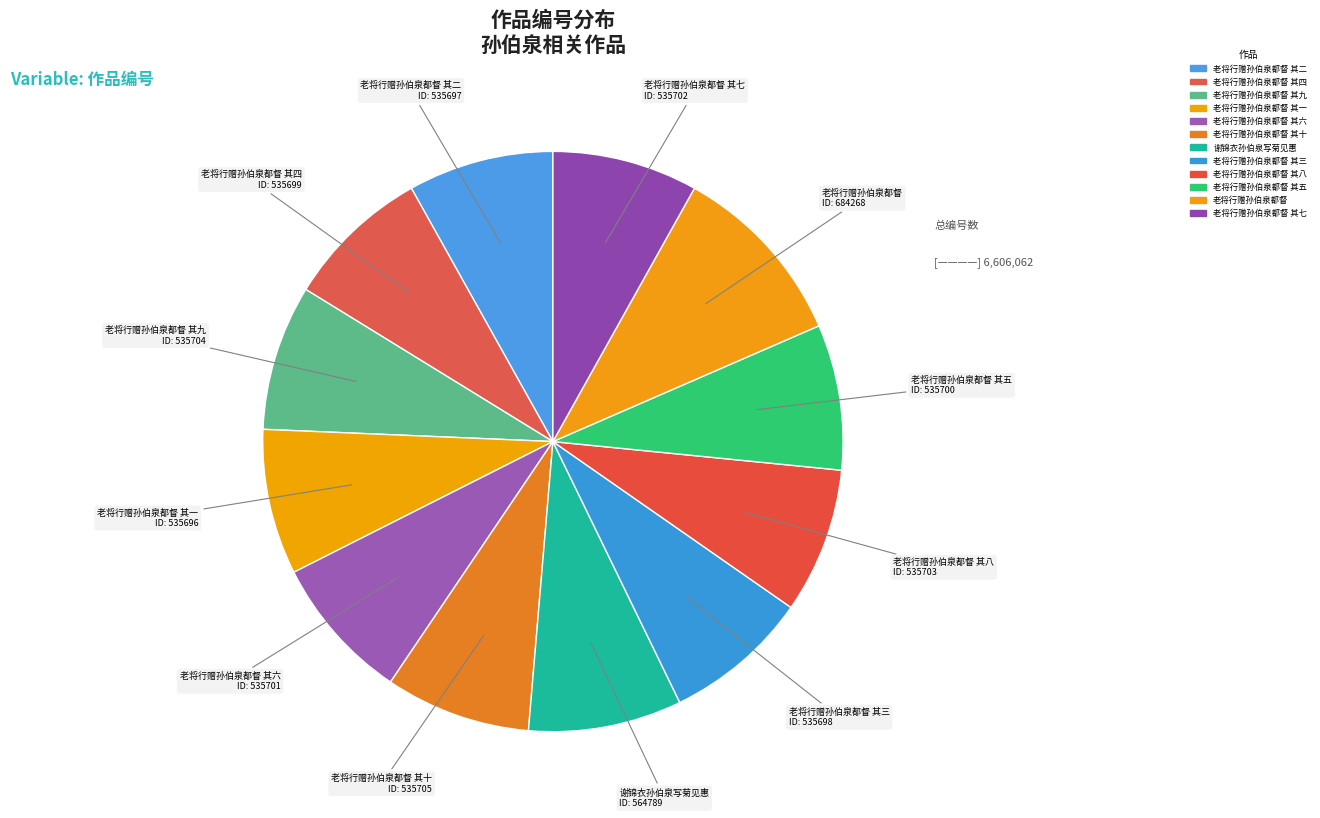

Which slice is the largest?

老将行赠孙伯泉都督